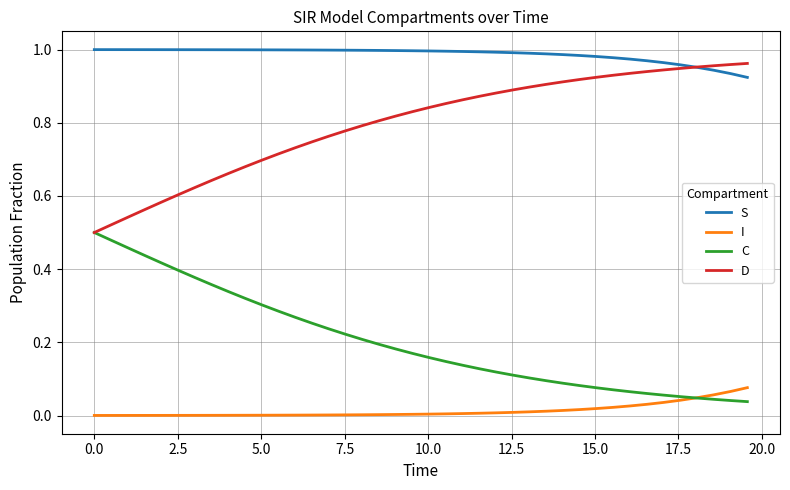

Which series has the largest total across all categories?

S